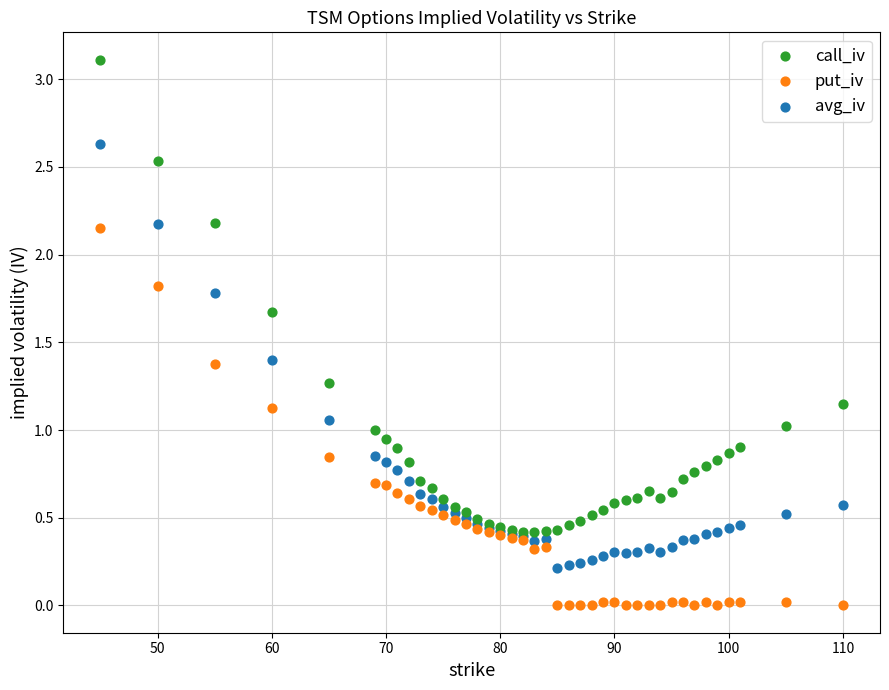

Which series reaches the minimum Y coordinate?

put_iv